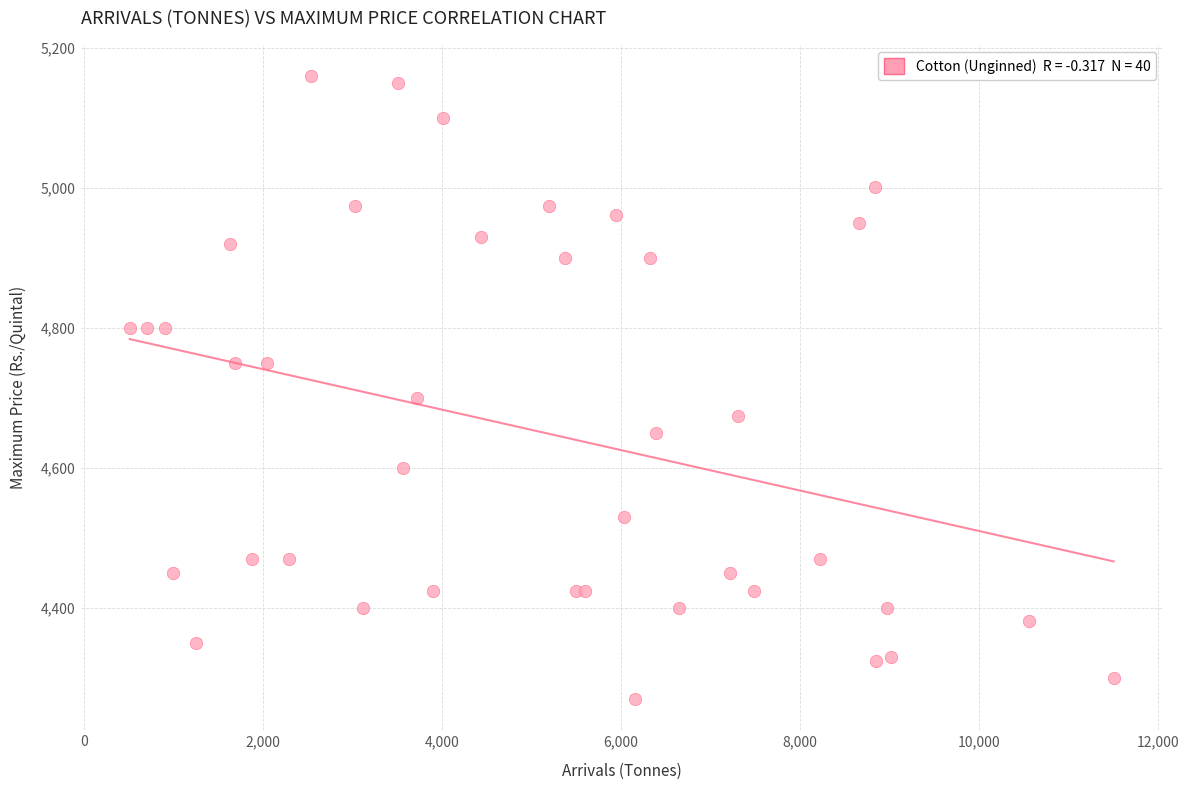

What Y value in the scatter plot is closest to 4715?

4700